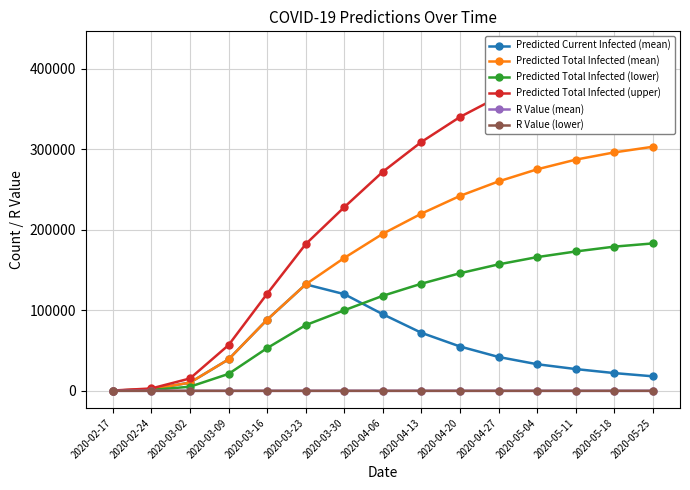

What is the label of the 6th point from the right?

2020-04-20